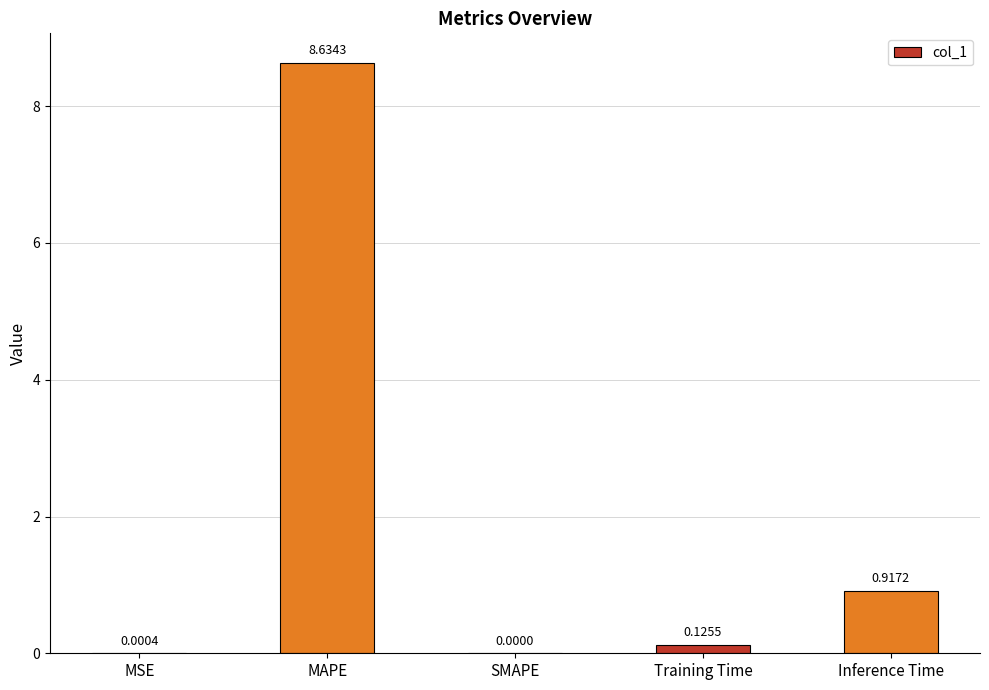

What is the sum of all values?

9.7